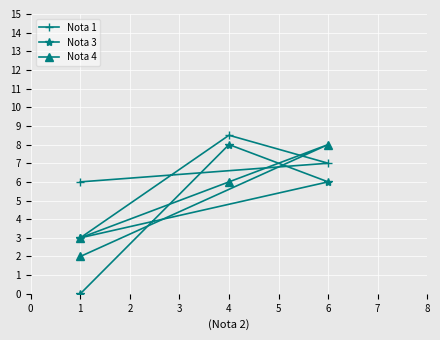

The value of Nota 3 at 2 is 12.5. True or false?

False